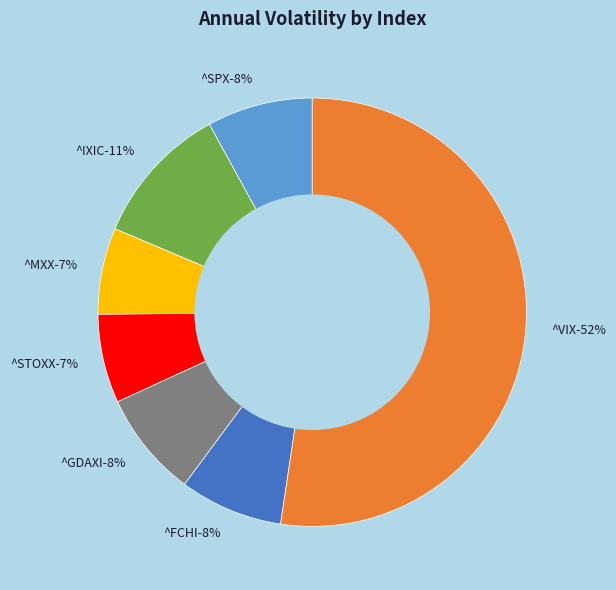

To the nearest percent, what is the combined percentage of ^SPX and ^FCHI?

16%